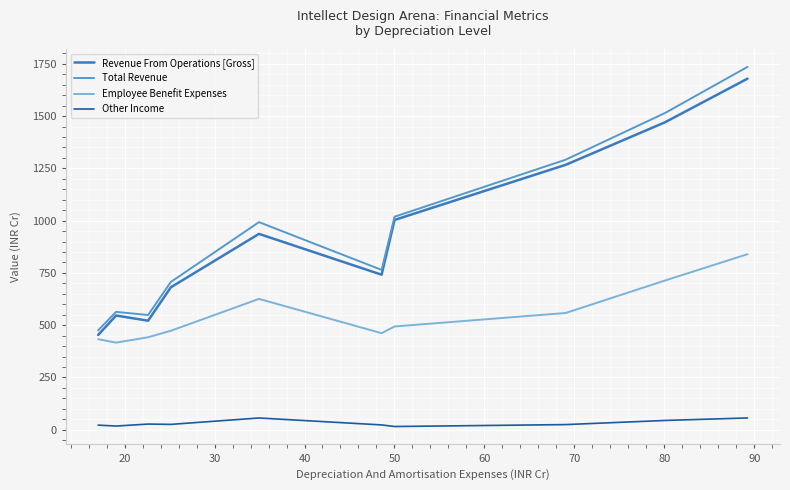

What is the lowest value of the Revenue From Operations [Gross] series?

453.1